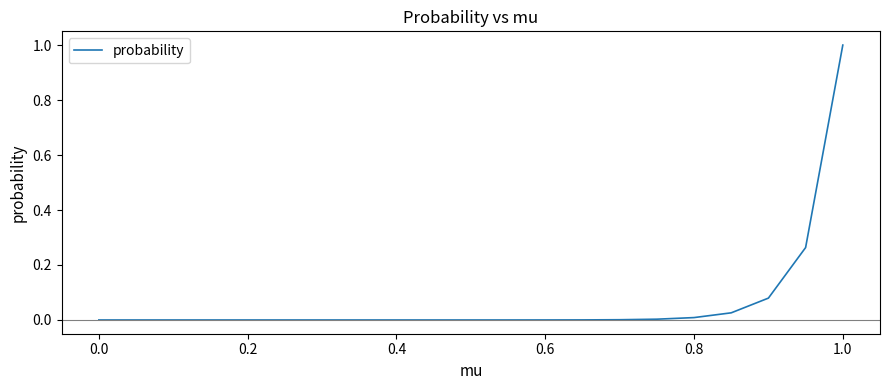

What is the greatest value displayed?

1.0